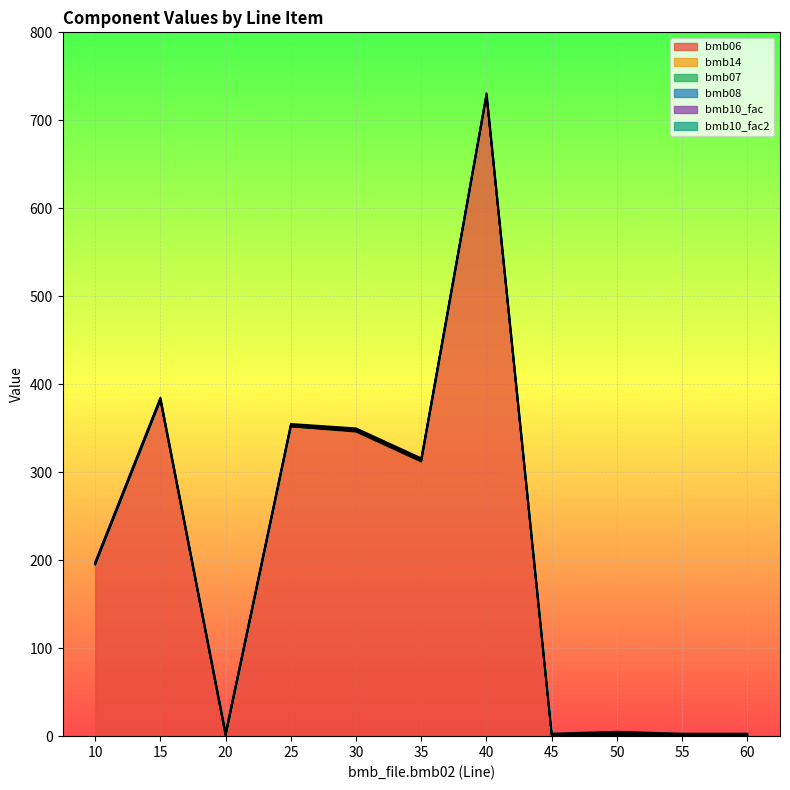

Between which two adjacent categories do bmb10_fac and bmb06 first intersect?

15 and 20